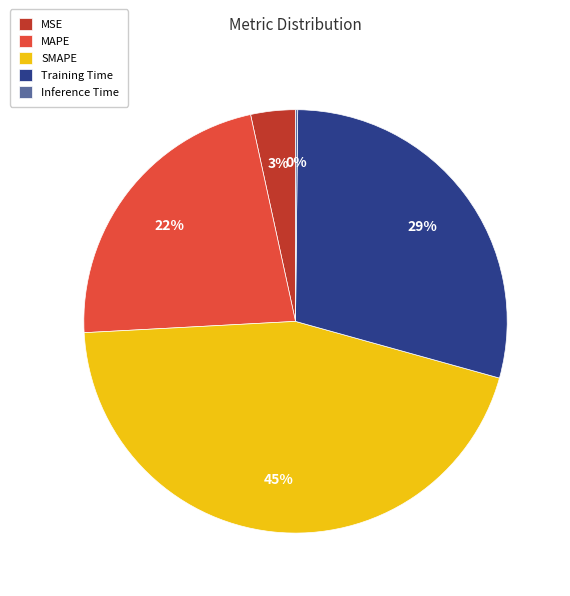

Is it true that MAPE is 13% of the pie?

False